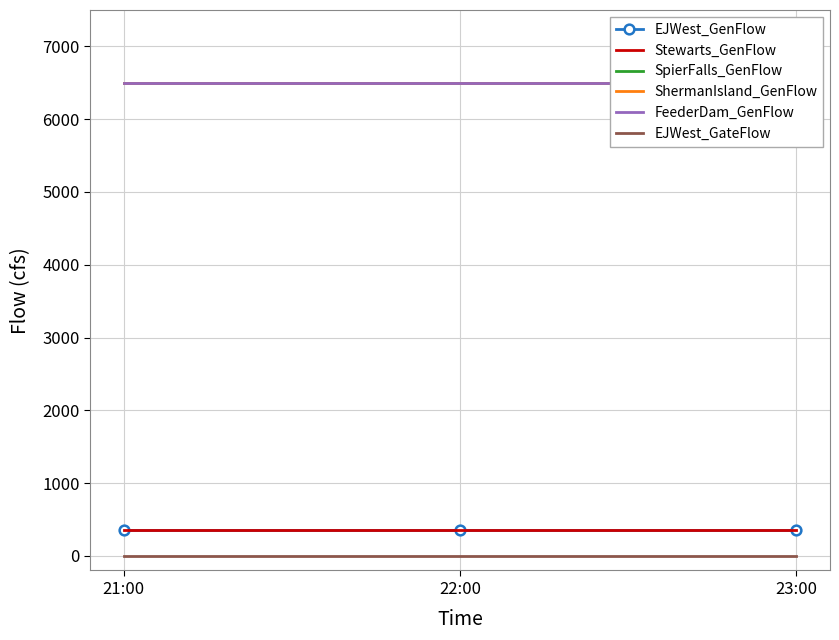

Reading left to right, transcribe all the data shown in this chart.

EJWest_GenFlow: 21:00=350	22:00=350	23:00=350
Stewarts_GenFlow: 21:00=350	22:00=350	23:00=350
SpierFalls_GenFlow: 21:00=6500	22:00=6500	23:00=6500
ShermanIsland_GenFlow: 21:00=6500	22:00=6500	23:00=6500
FeederDam_GenFlow: 21:00=6500	22:00=6500	23:00=6500
EJWest_GateFlow: 21:00=0	22:00=0	23:00=0